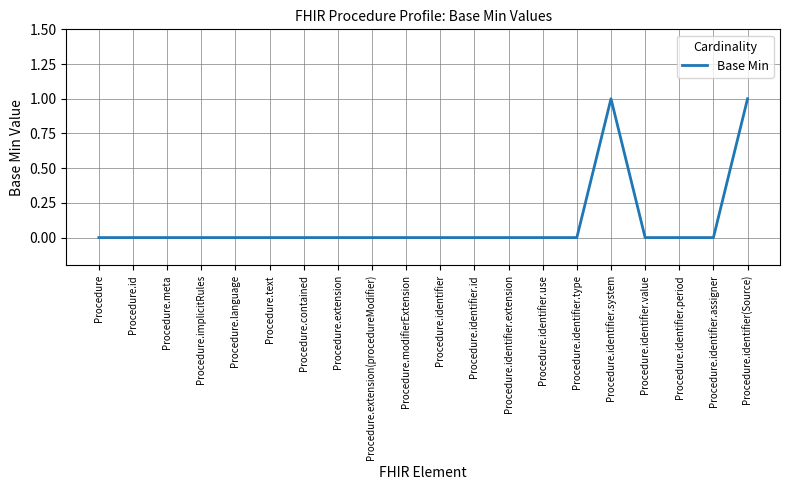

The value at Procedure.extension(procedureModifier) is 0. True or false?

True